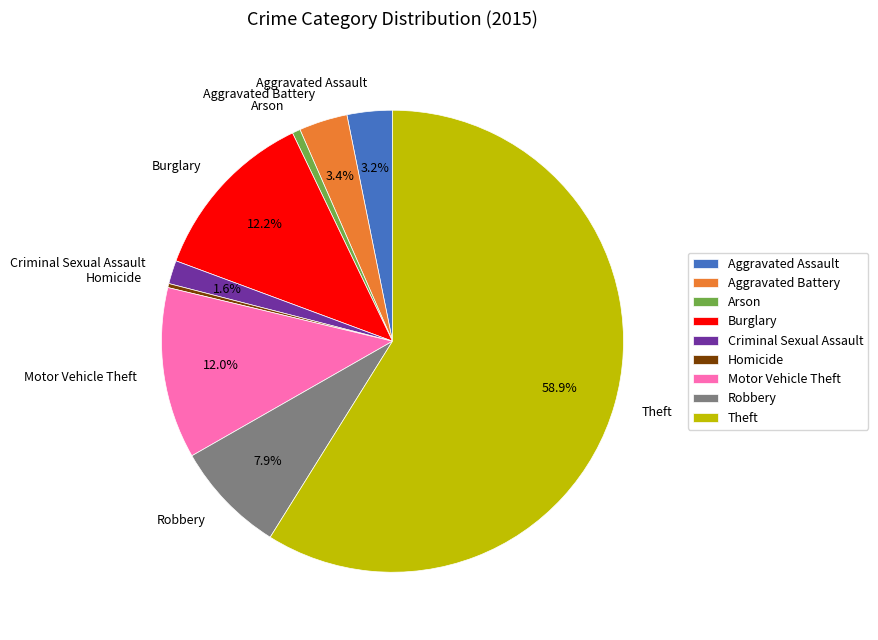

Which slice is the largest?

Theft